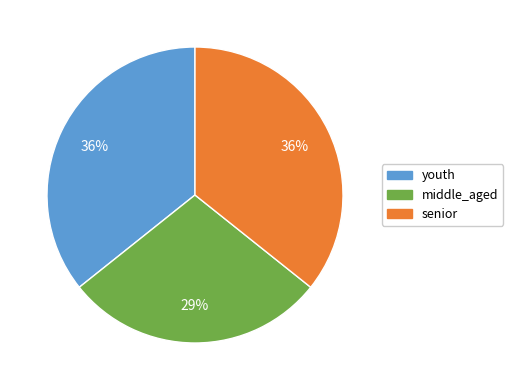

To the nearest percent, what percentage of the pie is youth?

36%